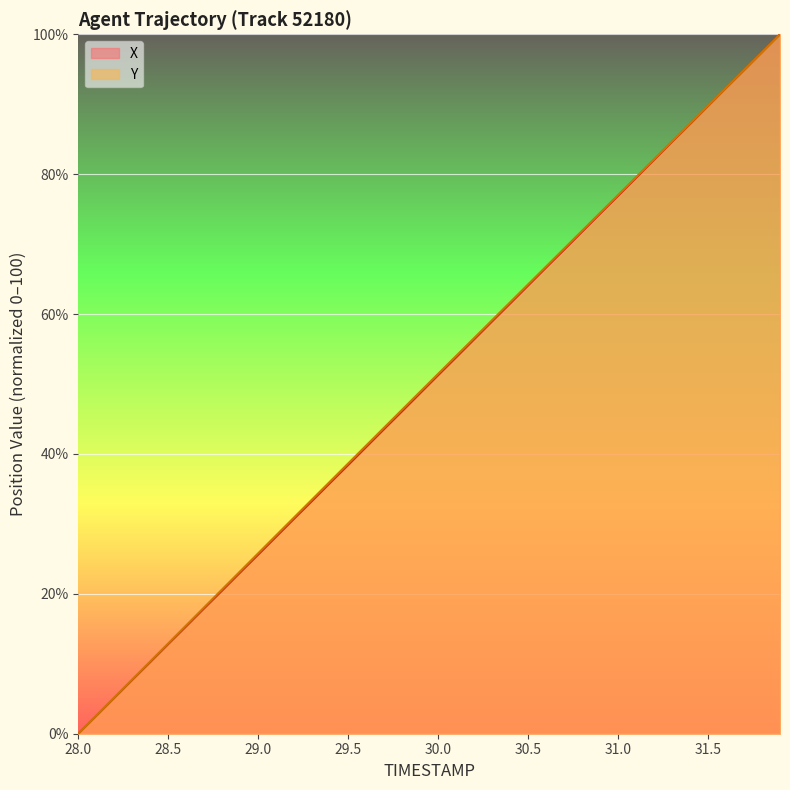

At how many categories does at least one series exceed 57?

17